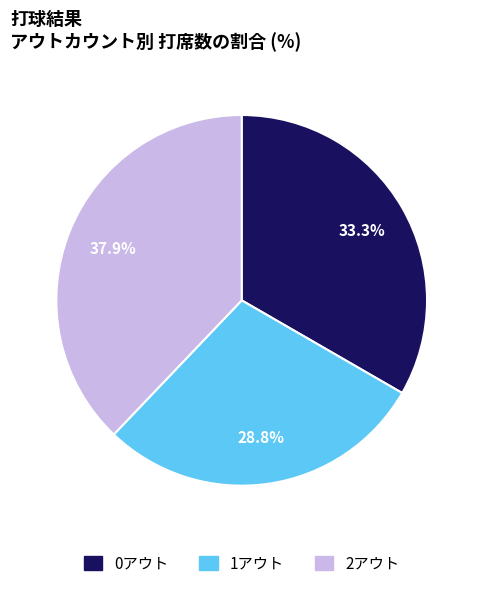

True or false: 2アウト accounts for 38% of the total.

True